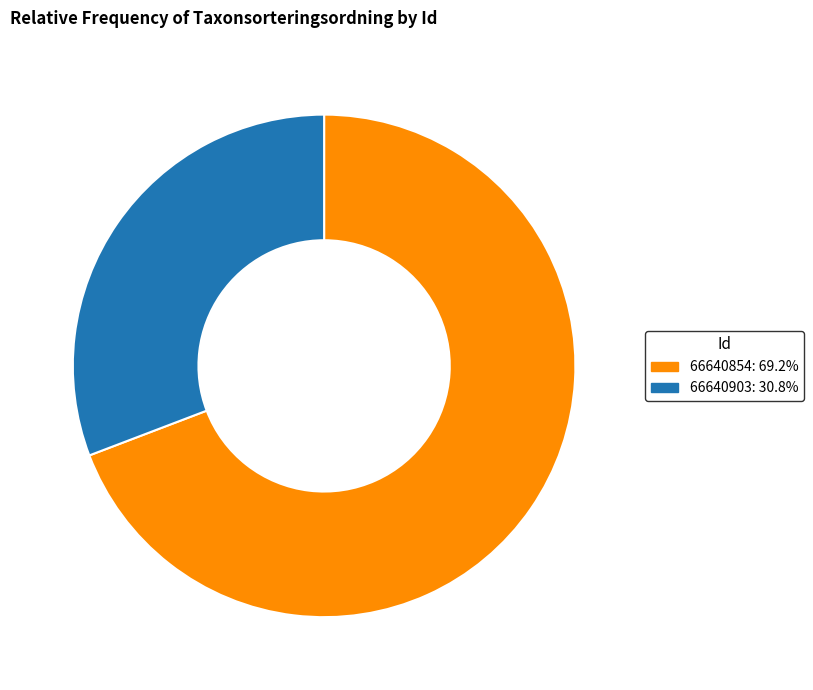

How many segments does this pie chart have?

2